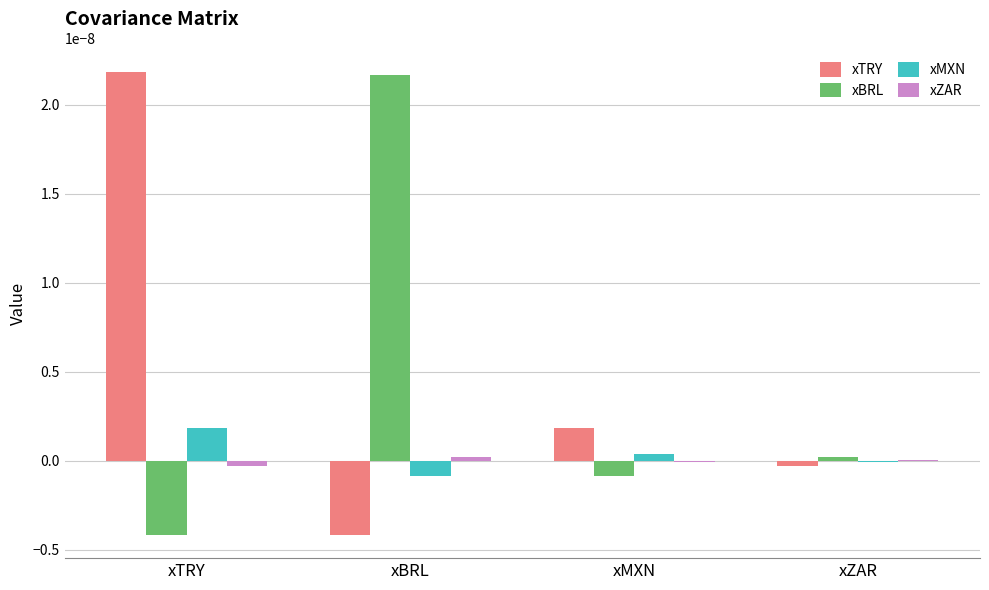

Where is xBRL nearest to the value 0?

xZAR